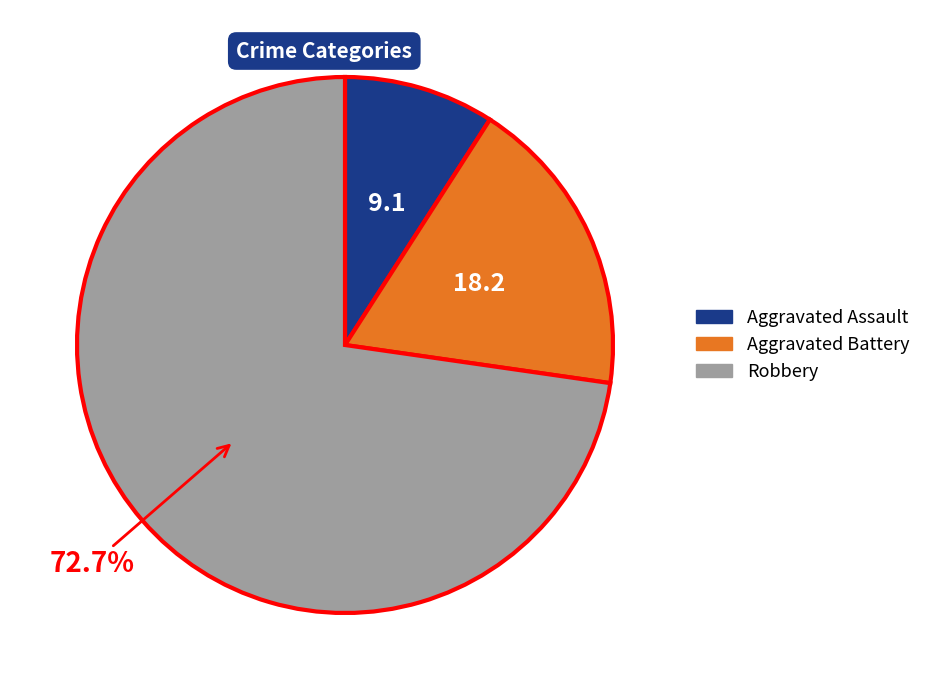

To the nearest percent, what percentage of the pie is Robbery?

73%